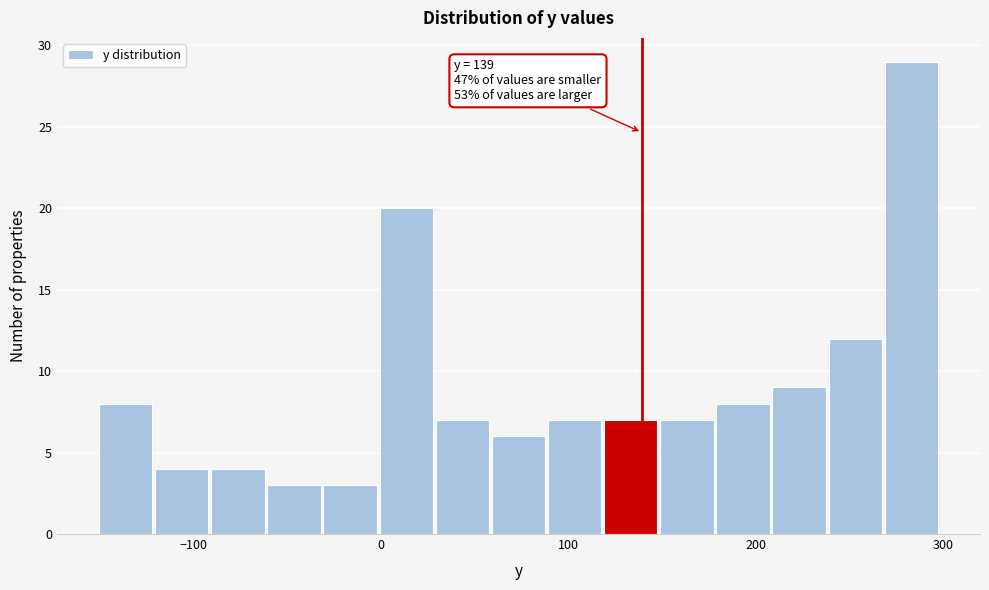

Read against the x-axis, roughly where is the centre of the tallest bar?

280